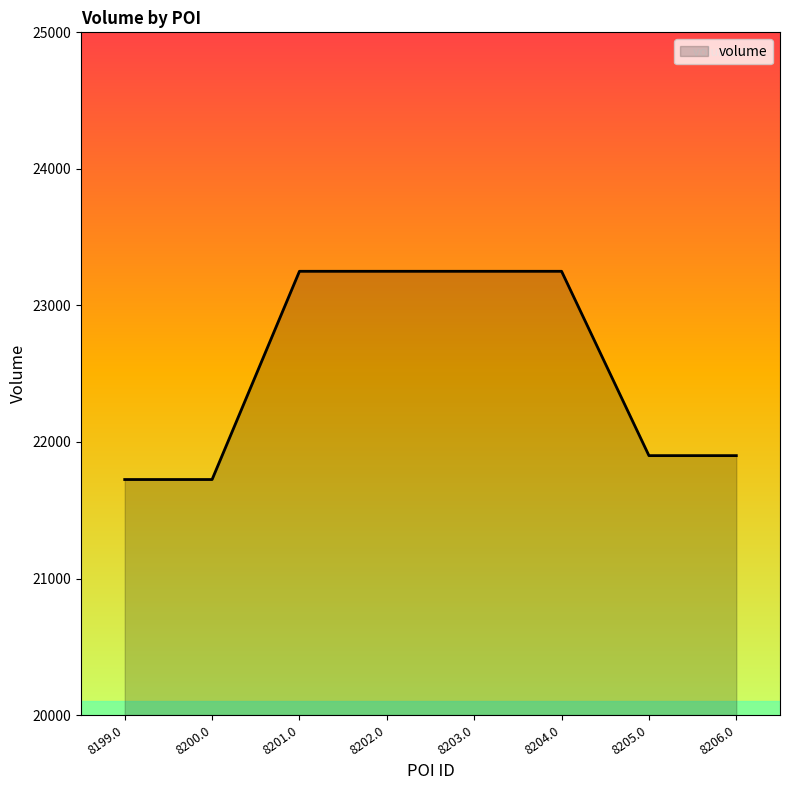

What is the ratio of the value at 8202.0 to the value at 8200.0?

1.1